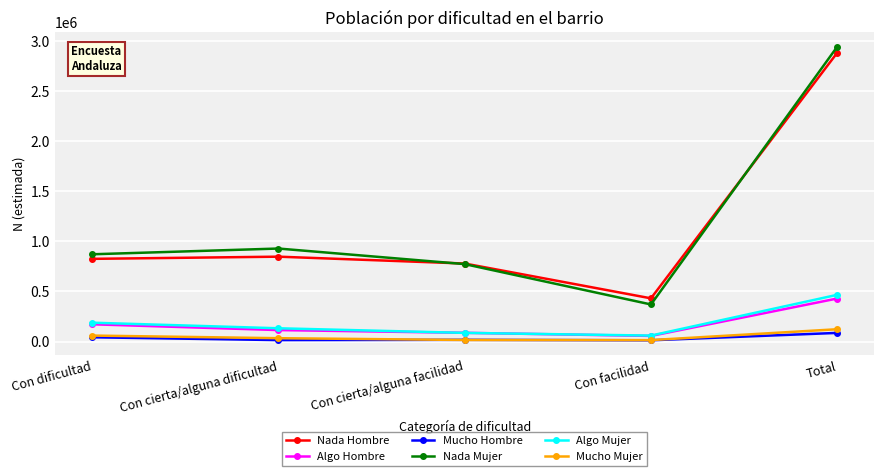

Read the Nada Hombre value at Con facilidad, to the nearest 100.

431300